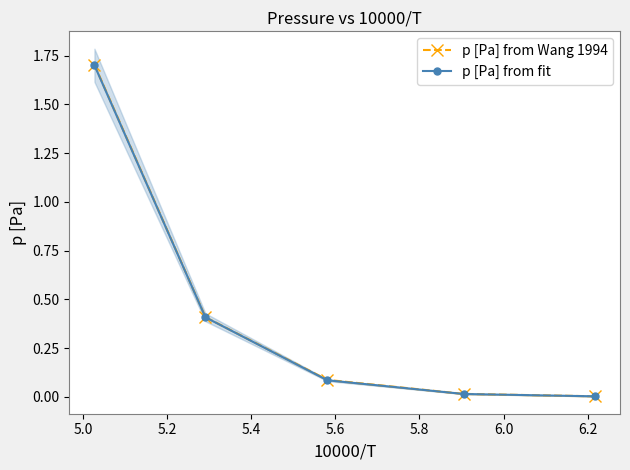

Does the chart display data point markers on the line(s)?

Yes